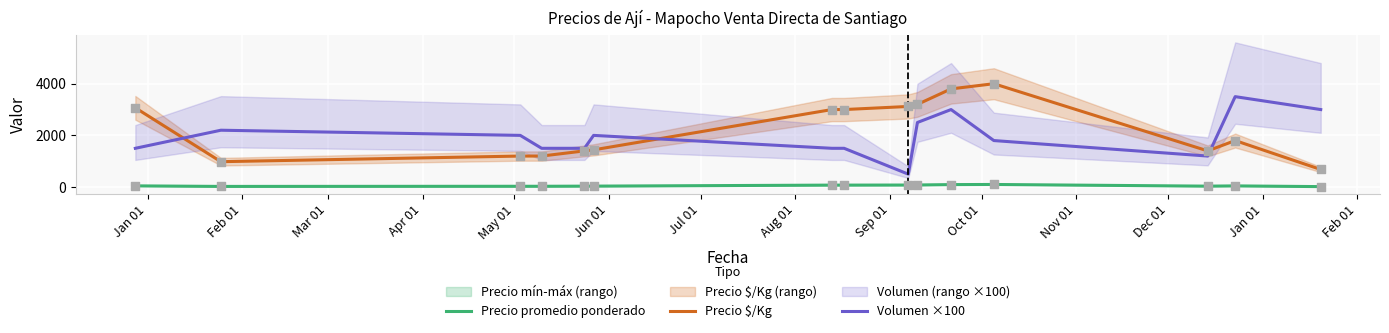

True or false: Volumen ×100 and Precio promedio ponderado intersect in this chart.

False